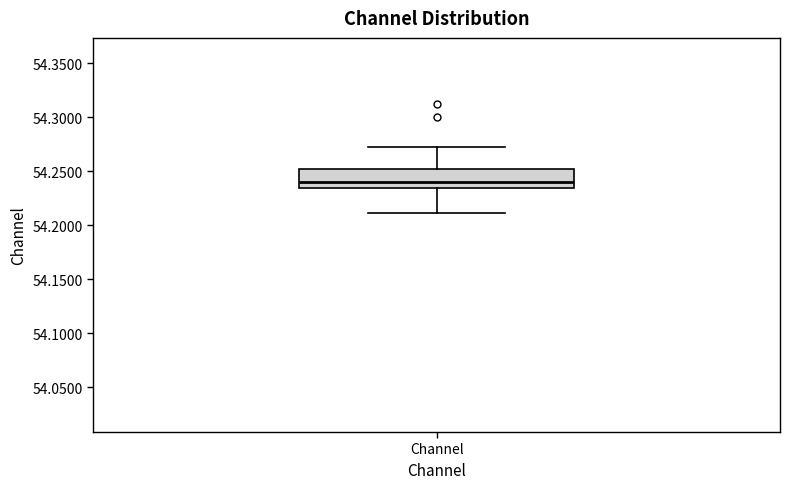

Read this box plot against the y-axis: the position of the median line, the range covered by the box, and the ends of both whiskers. The values are not printed on the chart, so give them approximately, as read against the axis.

median 54.240, box 54.235 to 54.250, whiskers 54.210 to 54.270